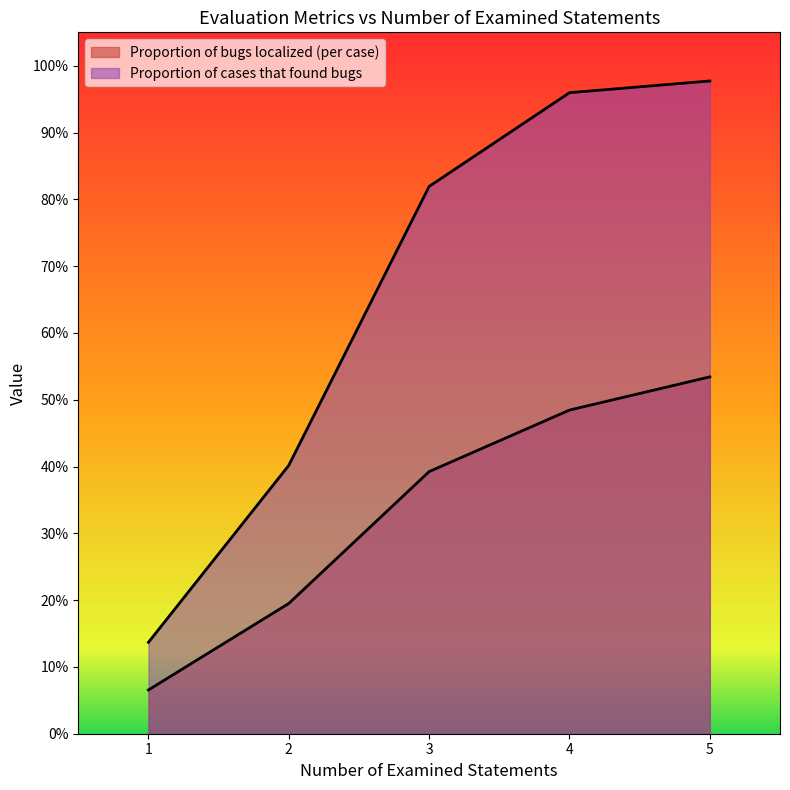

Reading left to right, extract all data points from this chart.

Proportion of bugs localized (per case): 0.1	0.2	0.4	0.5	0.5
Proportion of cases that found bugs: 0.1	0.4	0.8	1.0	1.0